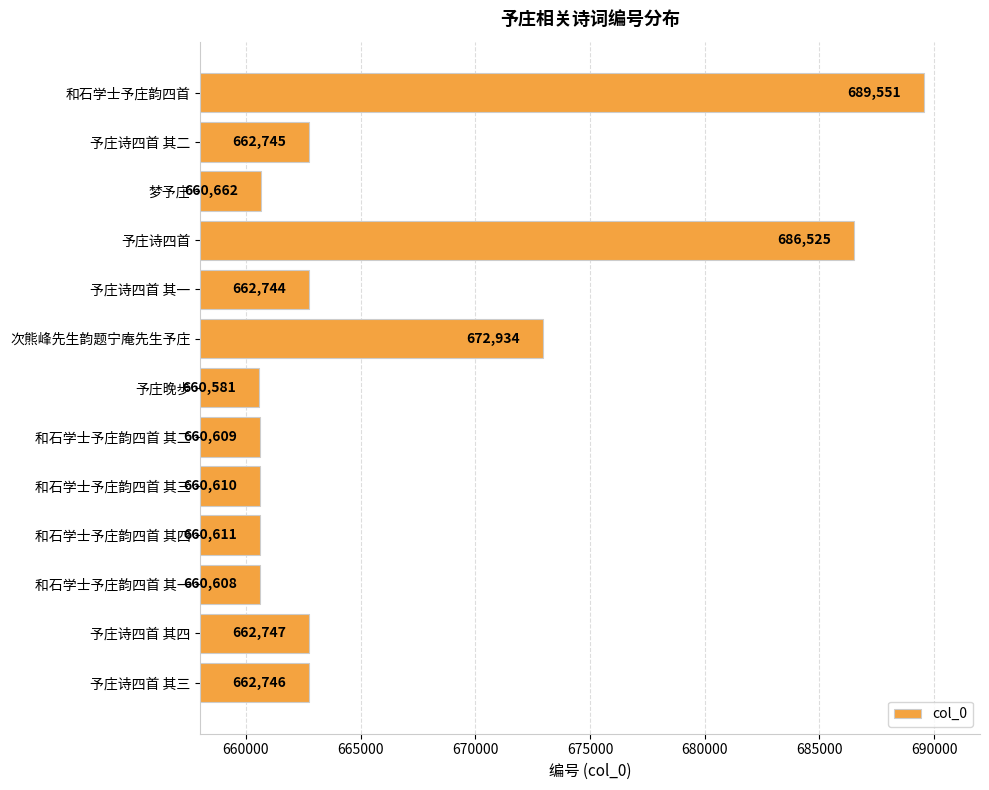

At which label is the value closest to 675066?

次熊峰先生韵题宁庵先生予庄